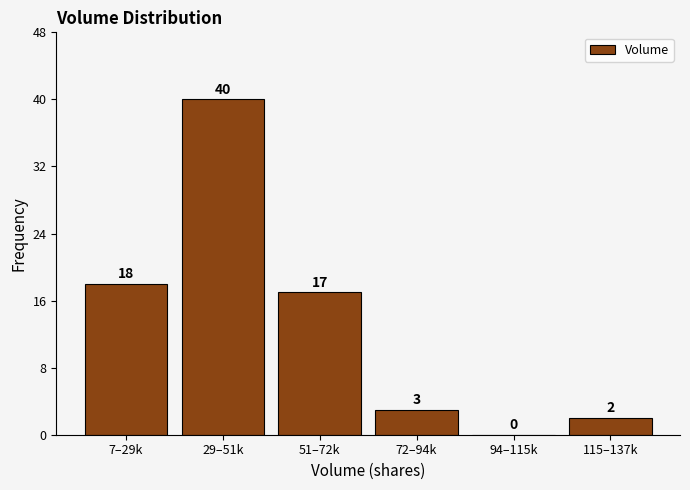

Reading left to right, what are all the values shown in this chart?

7–29k=18	29–51k=40	51–72k=17	72–94k=3	94–115k=0	115–137k=2